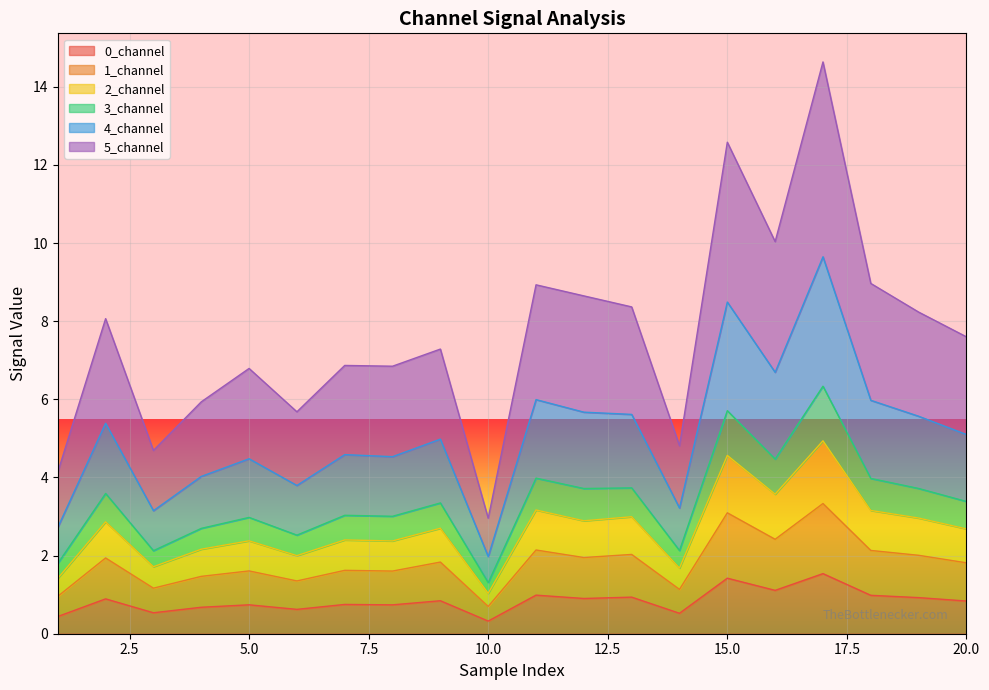

True or false: 2_channel has more than 1 points higher than both neighbors.

True